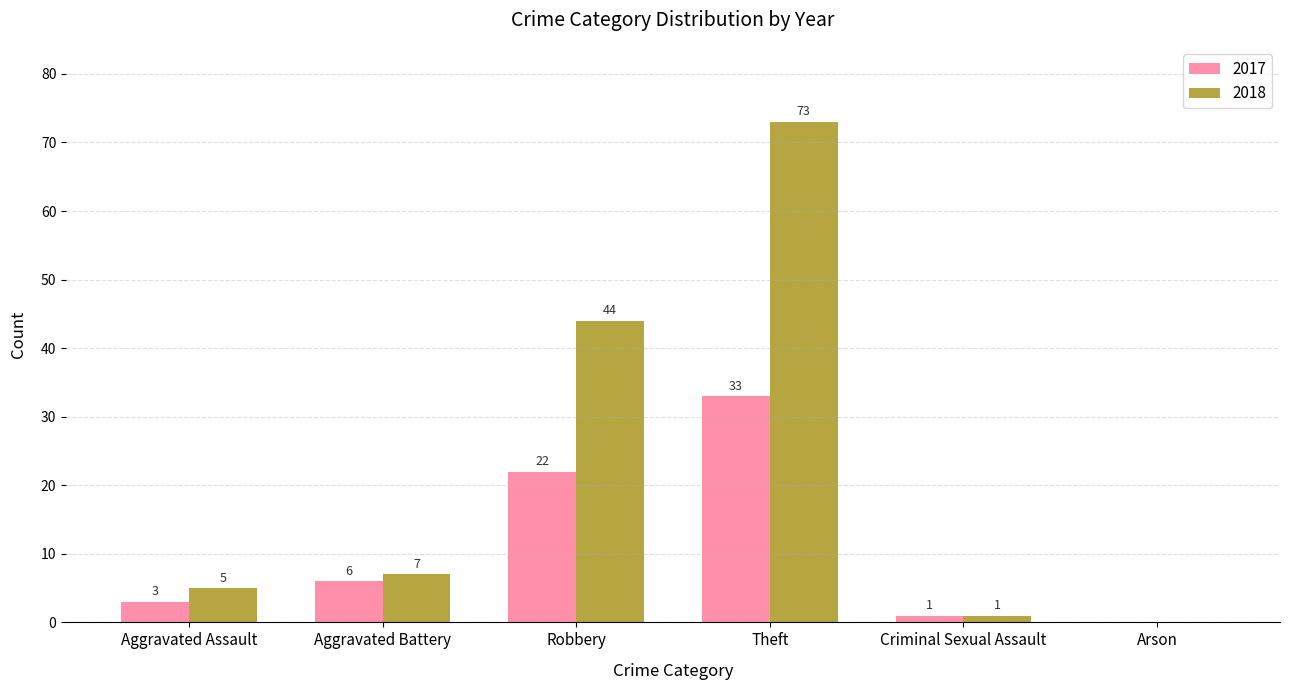

What is the sum of the 2018 values at Theft and Aggravated Battery?

80